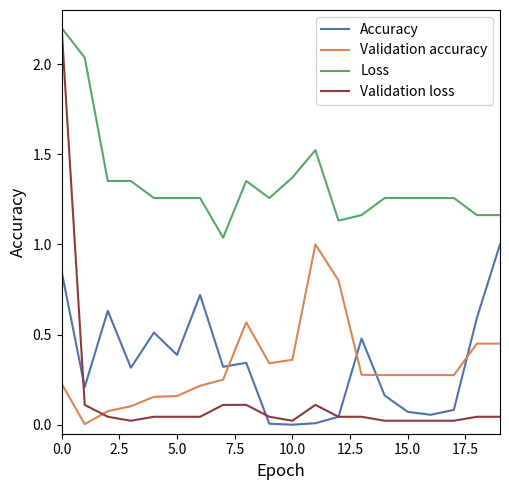

Which series has the largest total across all categories?

Loss